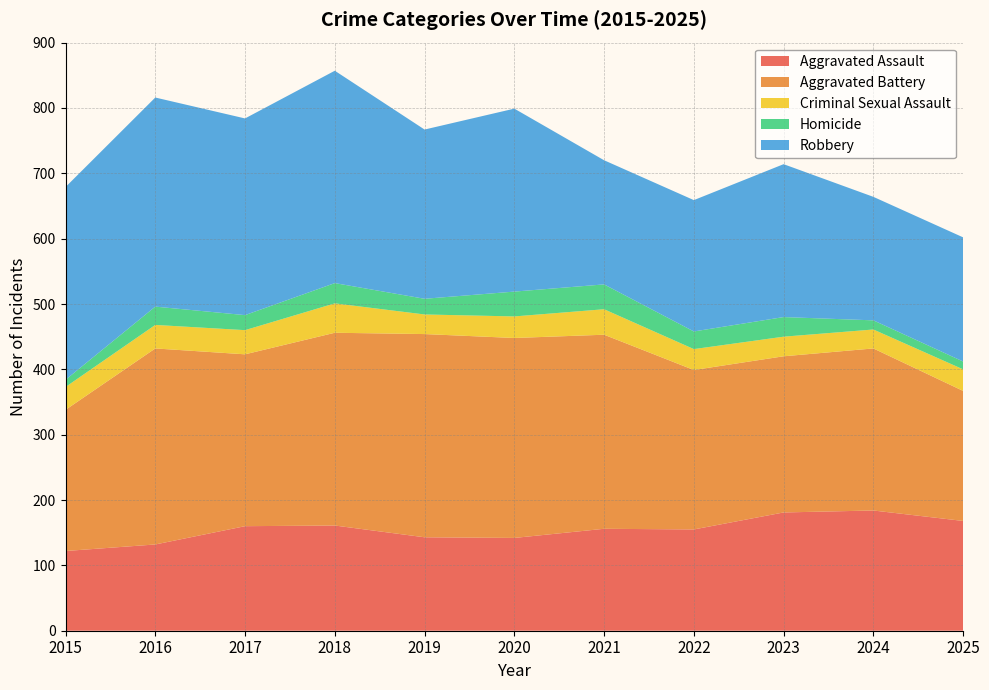

Reading left to right, list all the values displayed in this chart.

Aggravated Assault: 122	132	160	161	143	142	156	155	181	184	168
Aggravated Battery: 216	300	263	295	311	306	297	244	239	248	199
Criminal Sexual Assault: 35	36	37	45	30	33	39	32	30	29	33
Homicide: 11	28	23	31	24	38	38	27	30	14	12
Robbery: 295	320	301	325	259	280	190	201	234	189	190